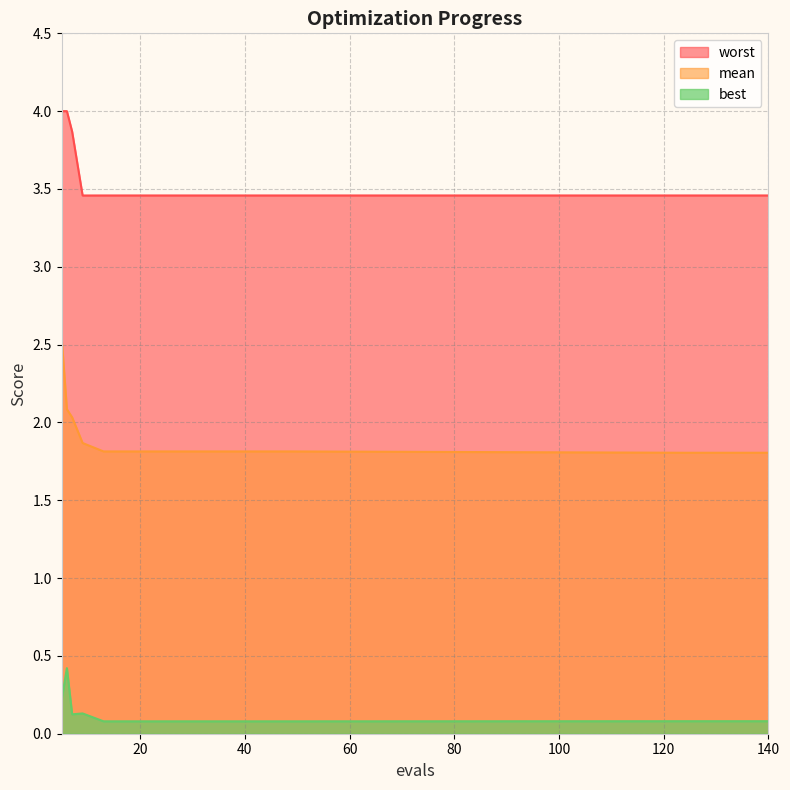

Where is worst nearest to the value 3?

9